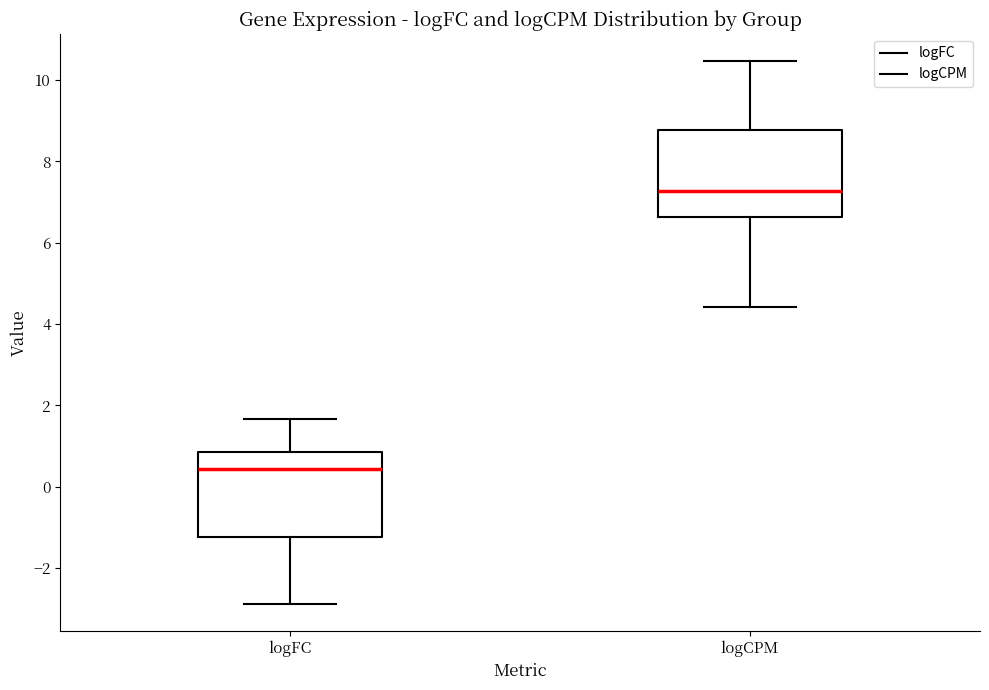

Reading left to right, transcribe this box plot: for each box, give where its median line is, the range the box spans, and where its two whiskers end, as read against the y-axis. The values are not printed on the chart, so give them approximately, as read against the axis.

logFC: median 0.4, box -1.2 to 0.8, whiskers -2.8 to 1.6
logCPM: median 7.2, box 6.6 to 8.8, whiskers 4.4 to 10.4